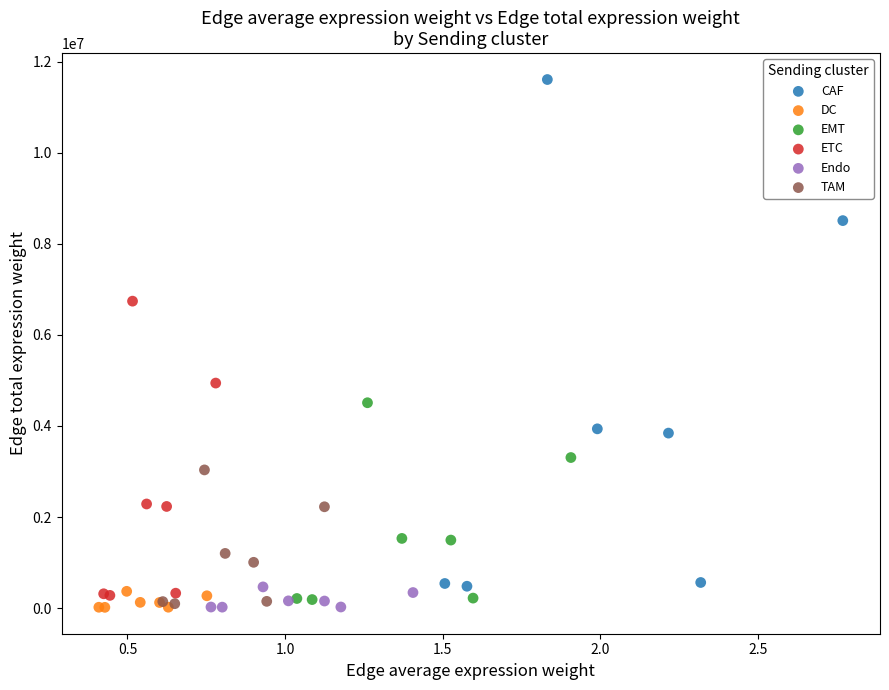

Which series has the largest Y range (max minus min)?

CAF